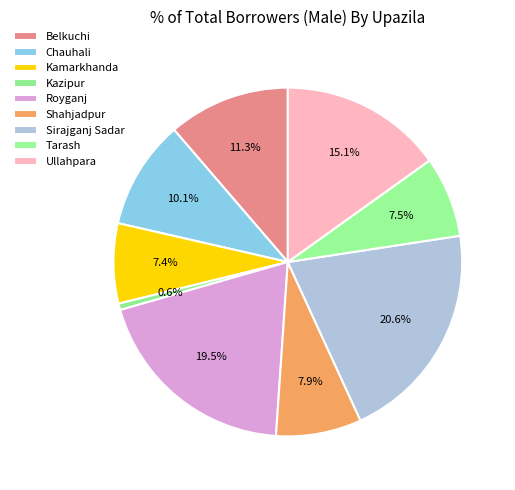

What is the smallest slice in the pie chart?

Kazipur